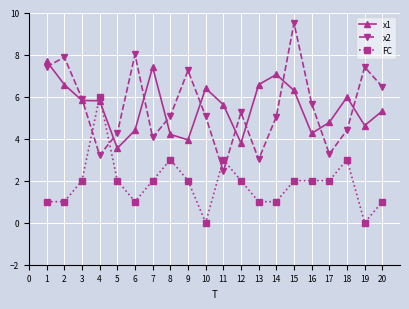

Where is the first local maximum for FC?

4